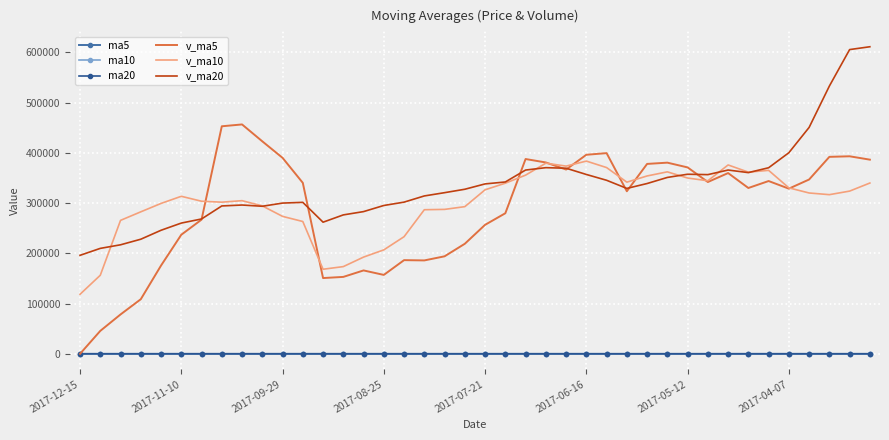

Which series has the largest range (max minus min)?

v_ma5